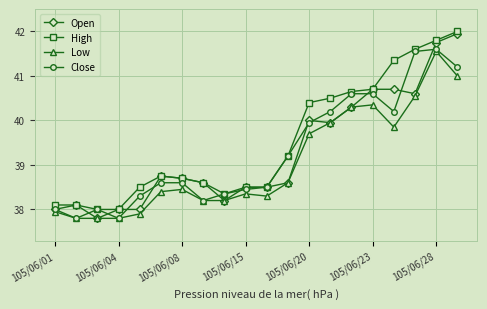

Which series has the largest total across all categories?

High